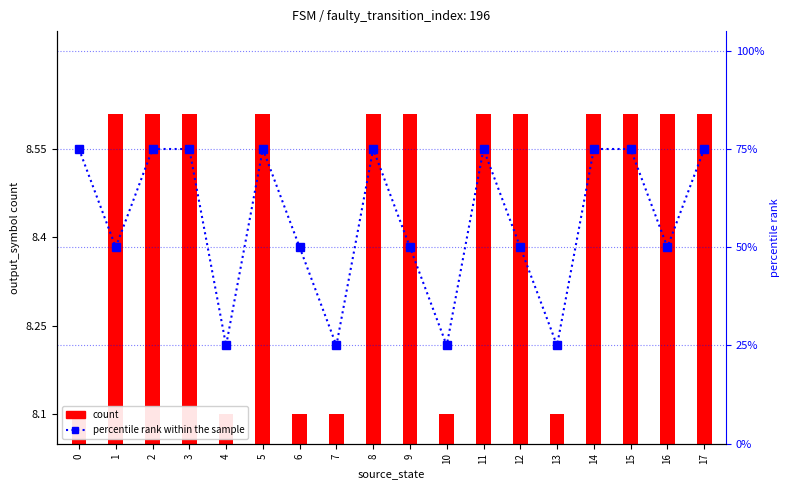

Which has a higher value, 16 or 3?

16